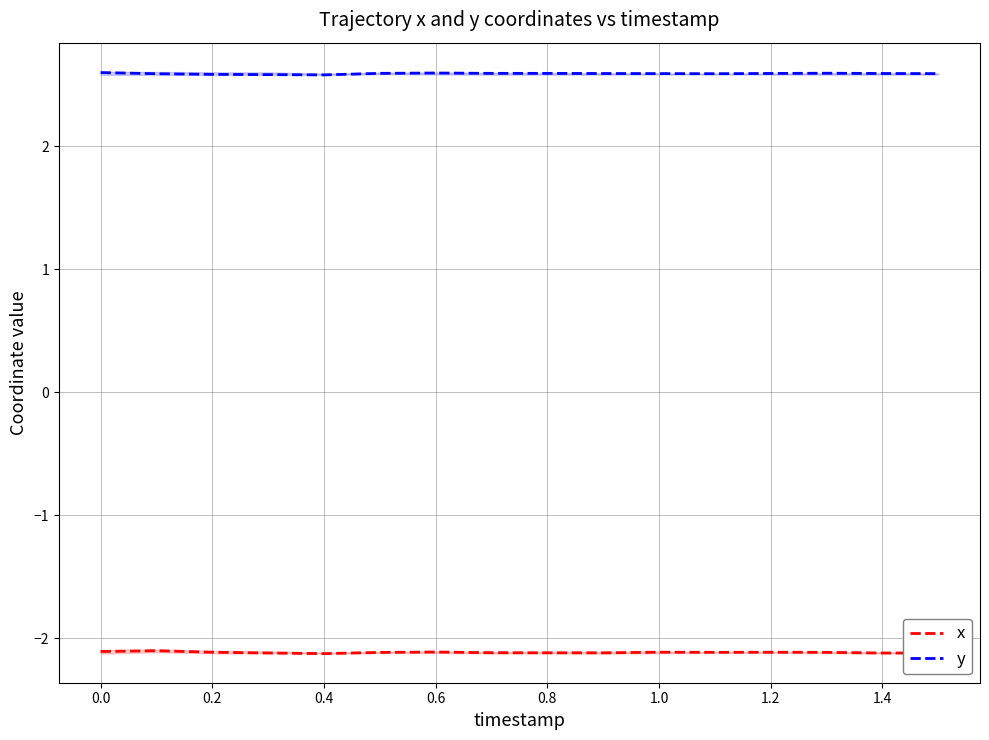

How many categories are shown in the chart?

16